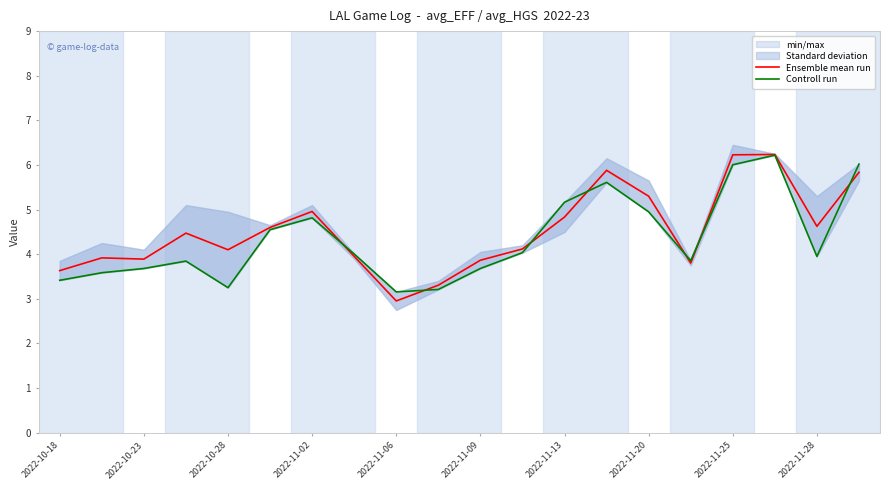

What is the approximate value of Ensemble mean run at 17?

6.2